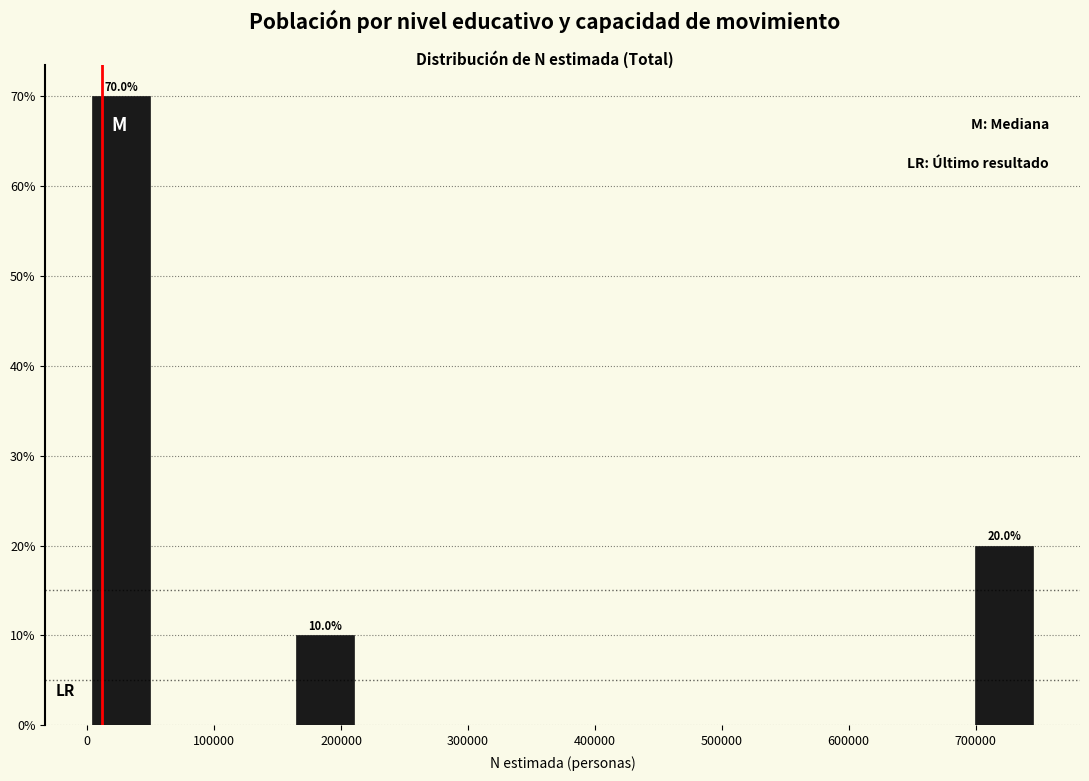

Over which range of the x-axis is the bar tallest?

0 to 50000